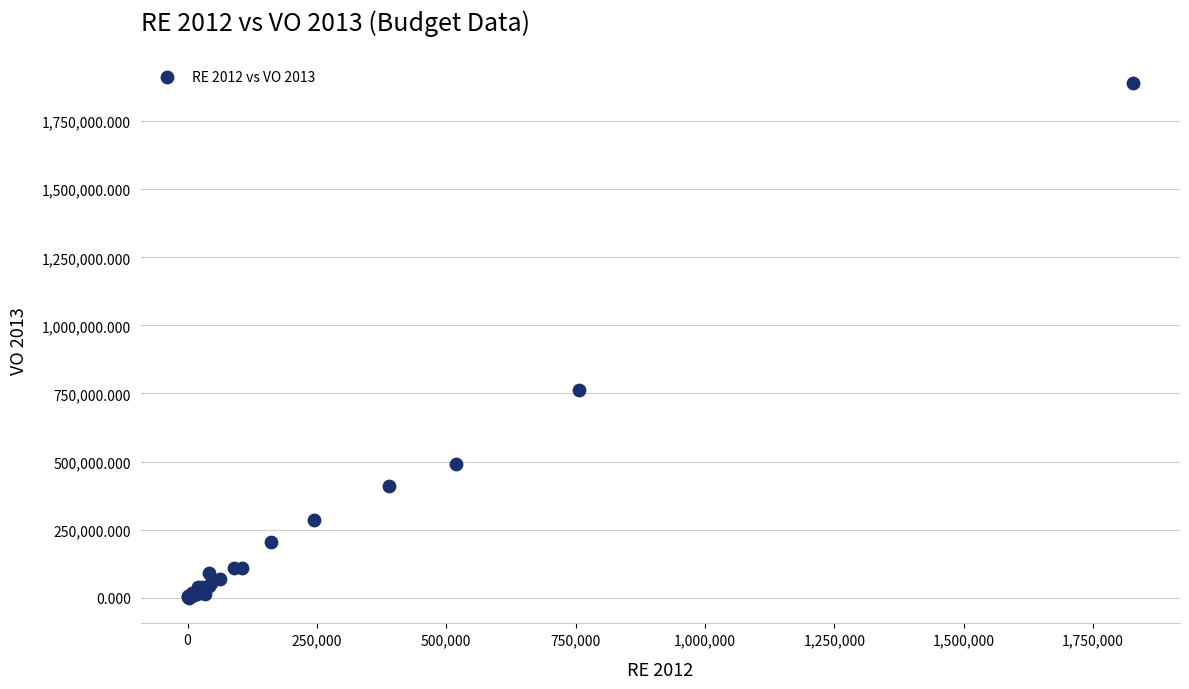

What Y value in the scatter plot is closest to 944961?

764008.5